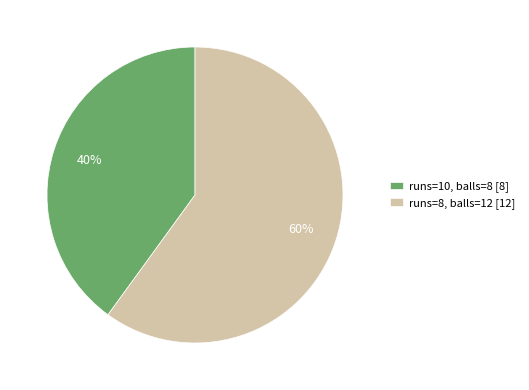

Count the number of slices in the pie.

2